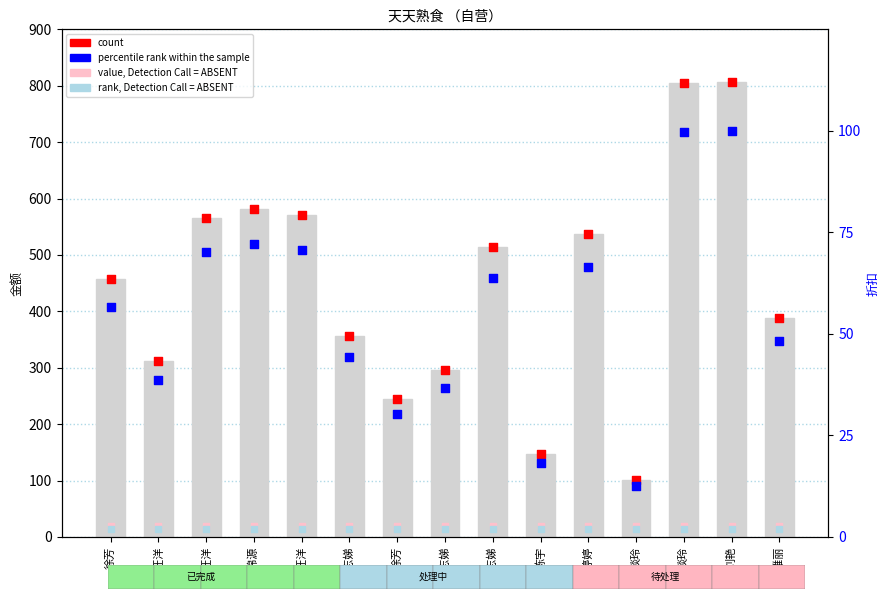

At how many categories does at least one series exceed 292?

12